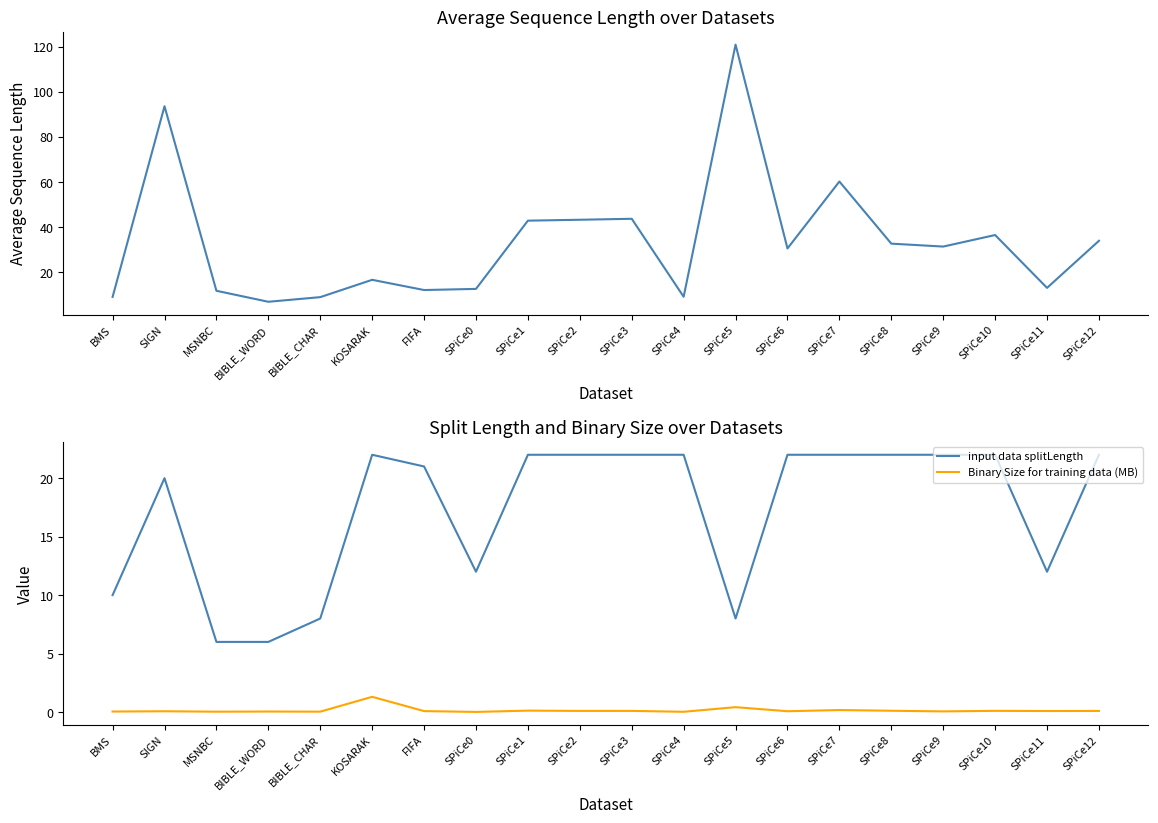

Rank the series by their average value, from highest to lowest.

Average Sequence Length, input data splitLength, Binary Size for training data (MB)